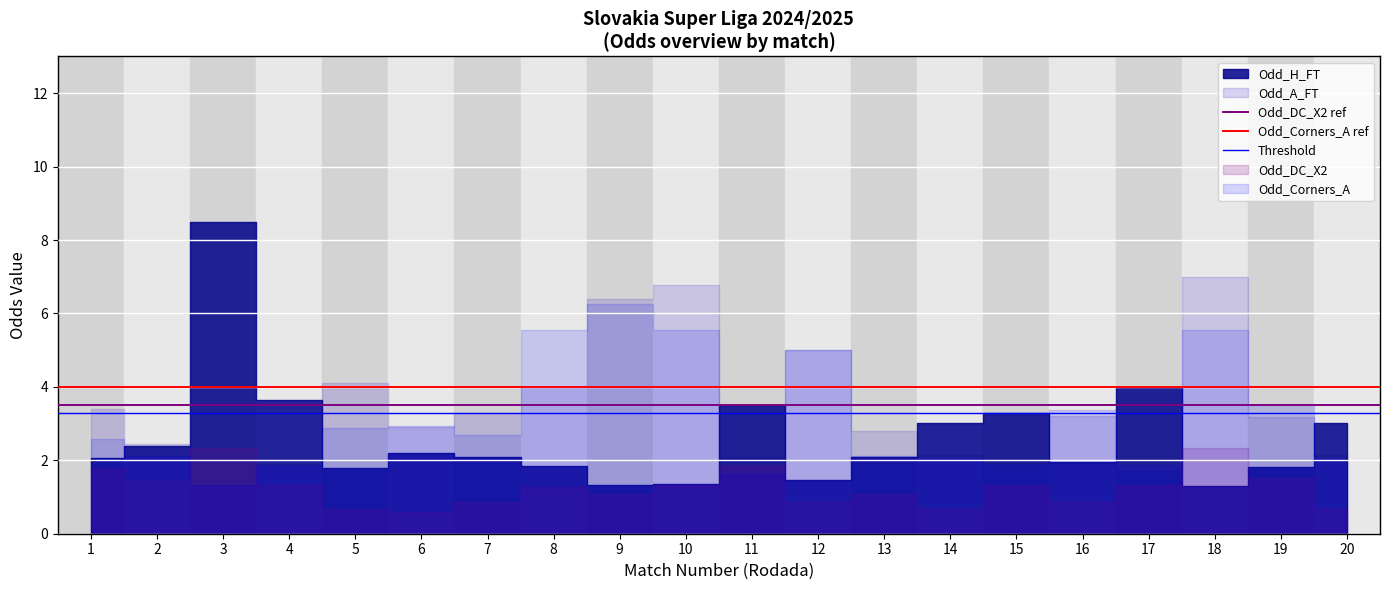

What is the sum of the Threshold values at 2 and 1?

6.6